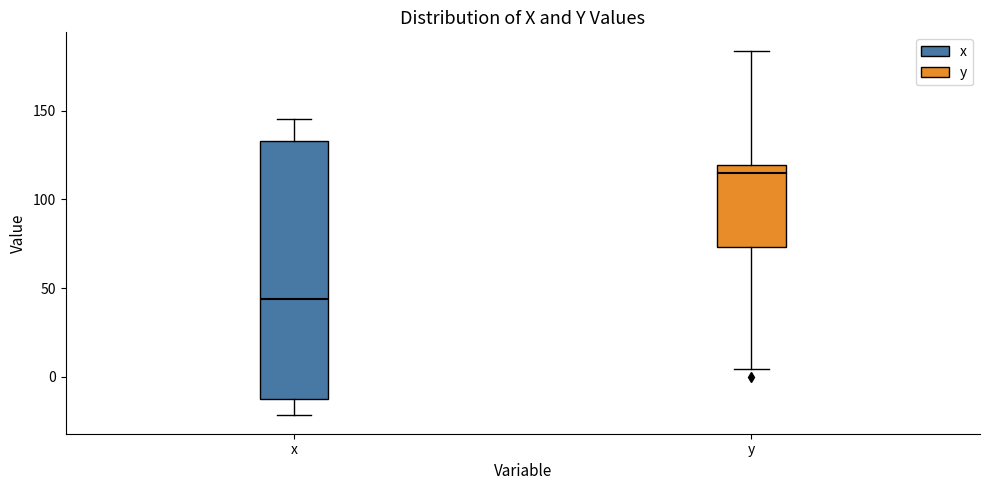

Which box's median line is the lowest?

x